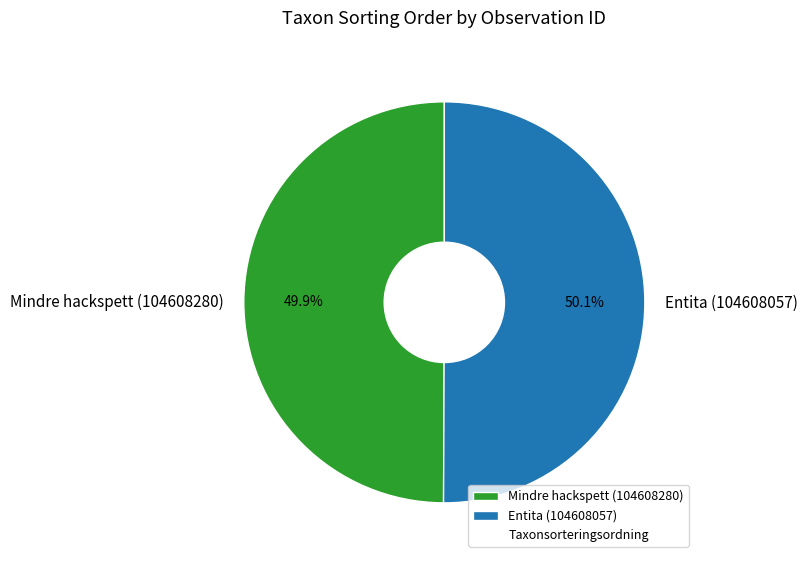

To the nearest percent, what is the combined percentage of Entita (104608057) and Mindre hackspett (104608280)?

100%